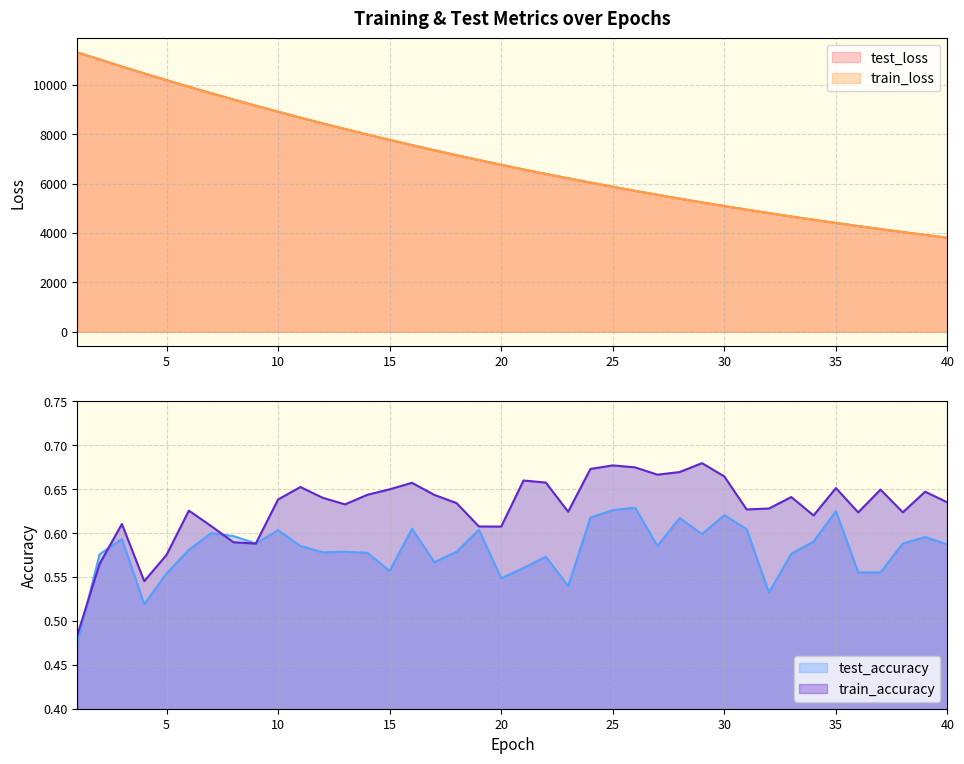

What is the sum of the test_loss values at 25 and 7?

15534.2